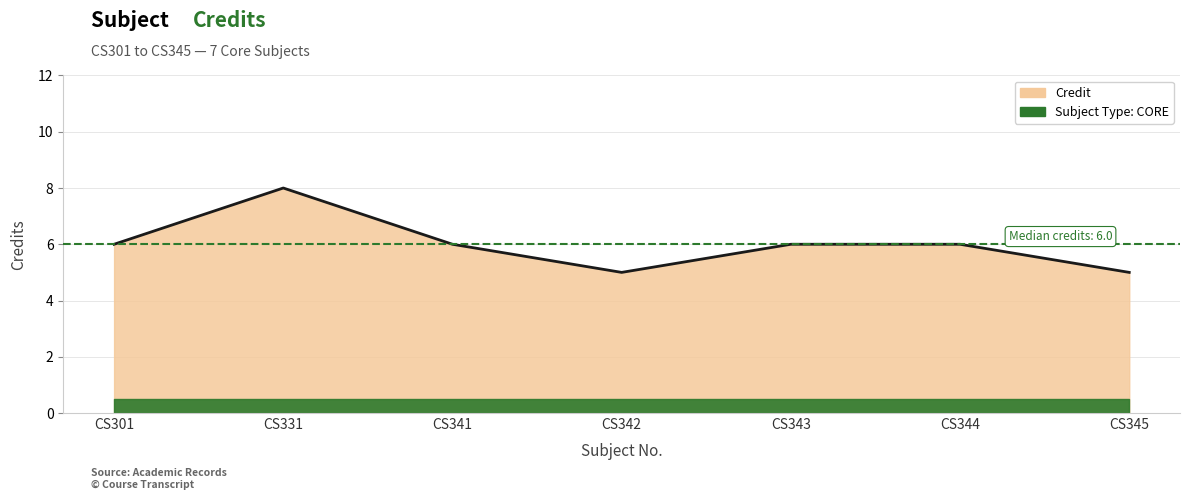

How many points are higher than both their immediate neighbors (excluding endpoints)?

1